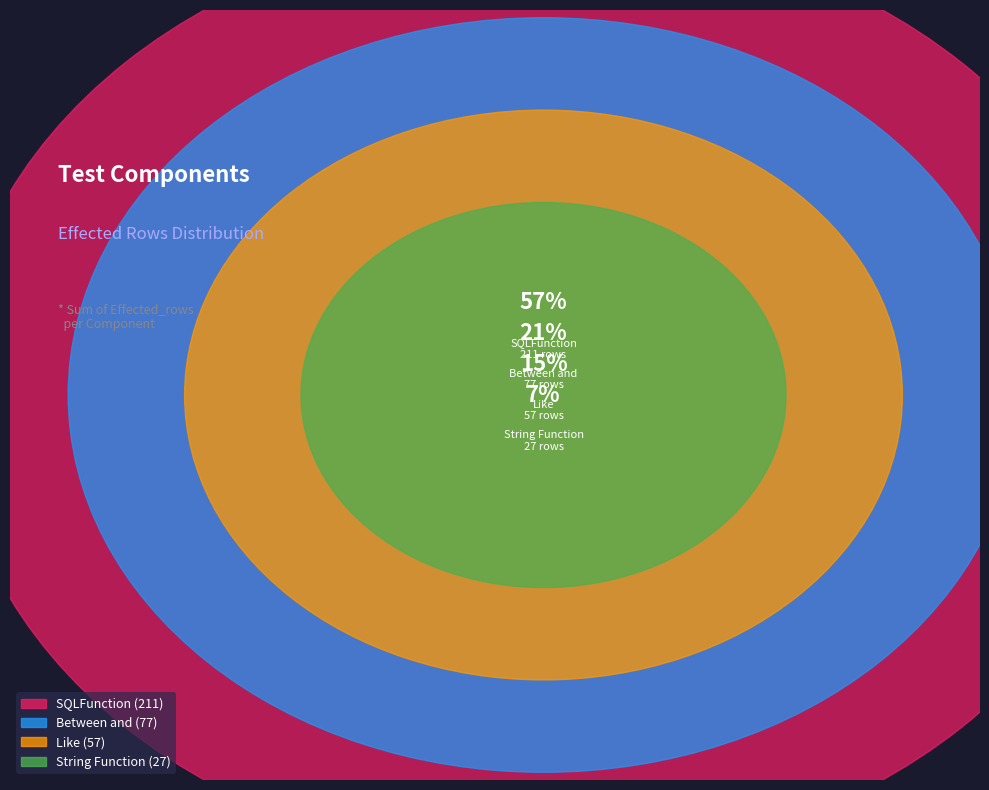

Between 39 and 9, which is larger?

39